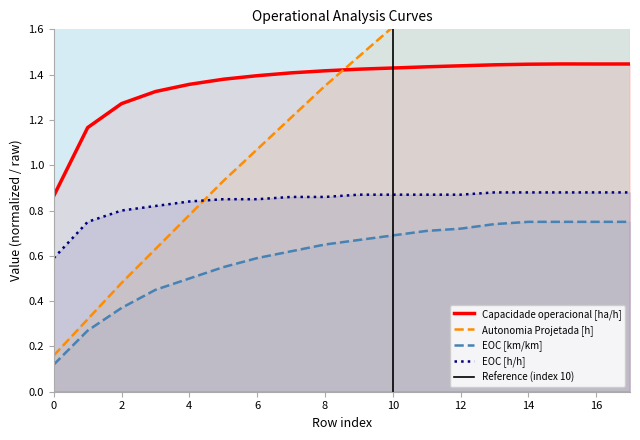

What is the average value of the Capacidade operacional [ha/h] series?

1.4